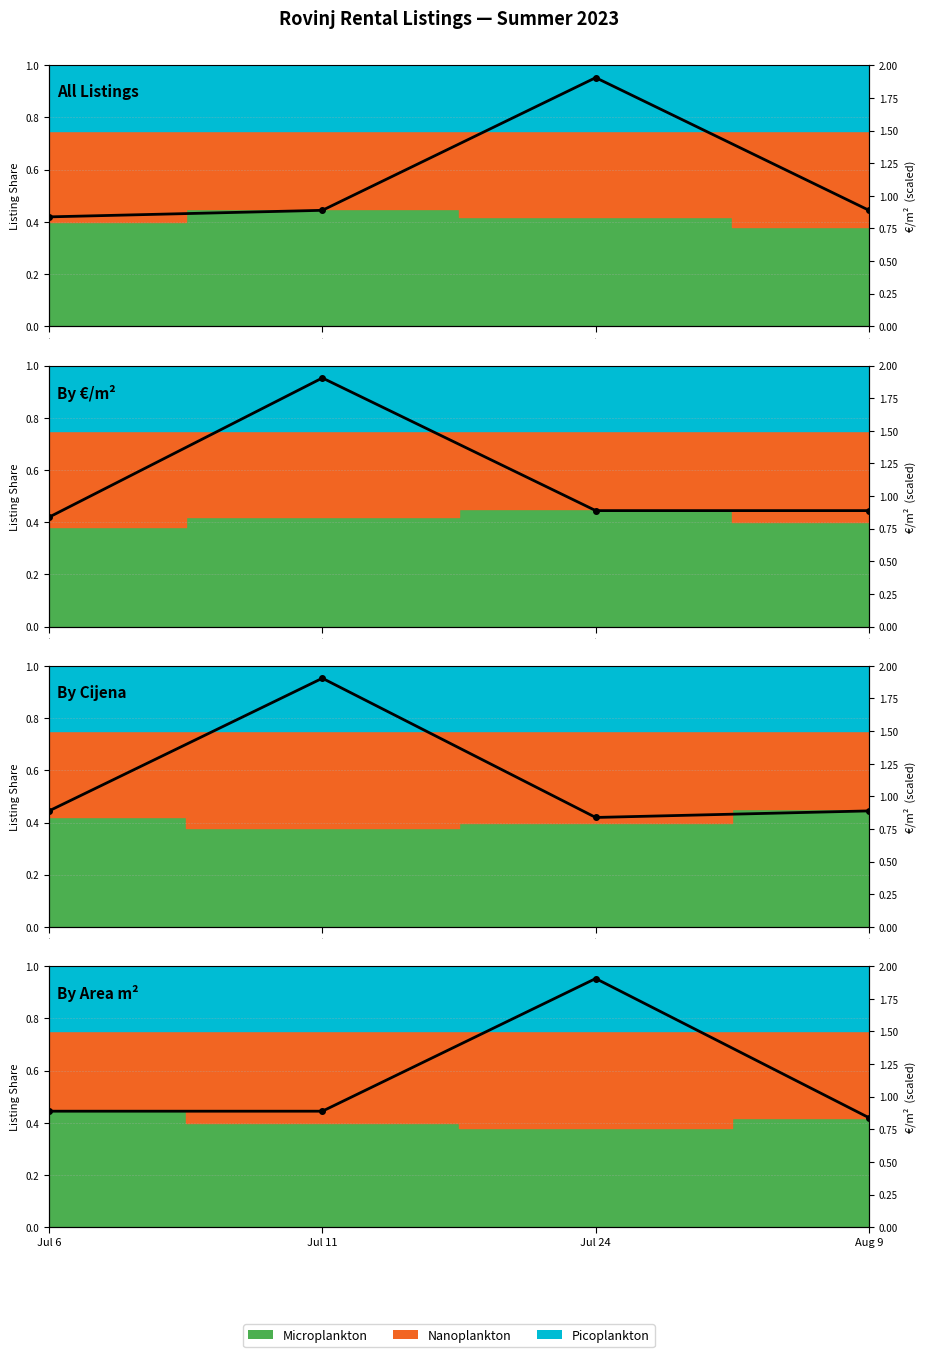

Rank the categories by value from highest to lowest.

2, 0, 1, 3